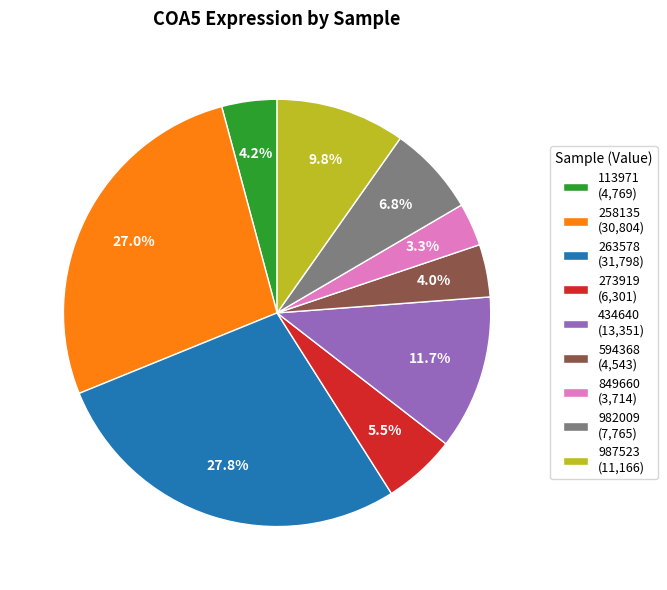

What is the ratio of the value at 273919 (6,301) to the value at 113971 (4,769)?

1.3